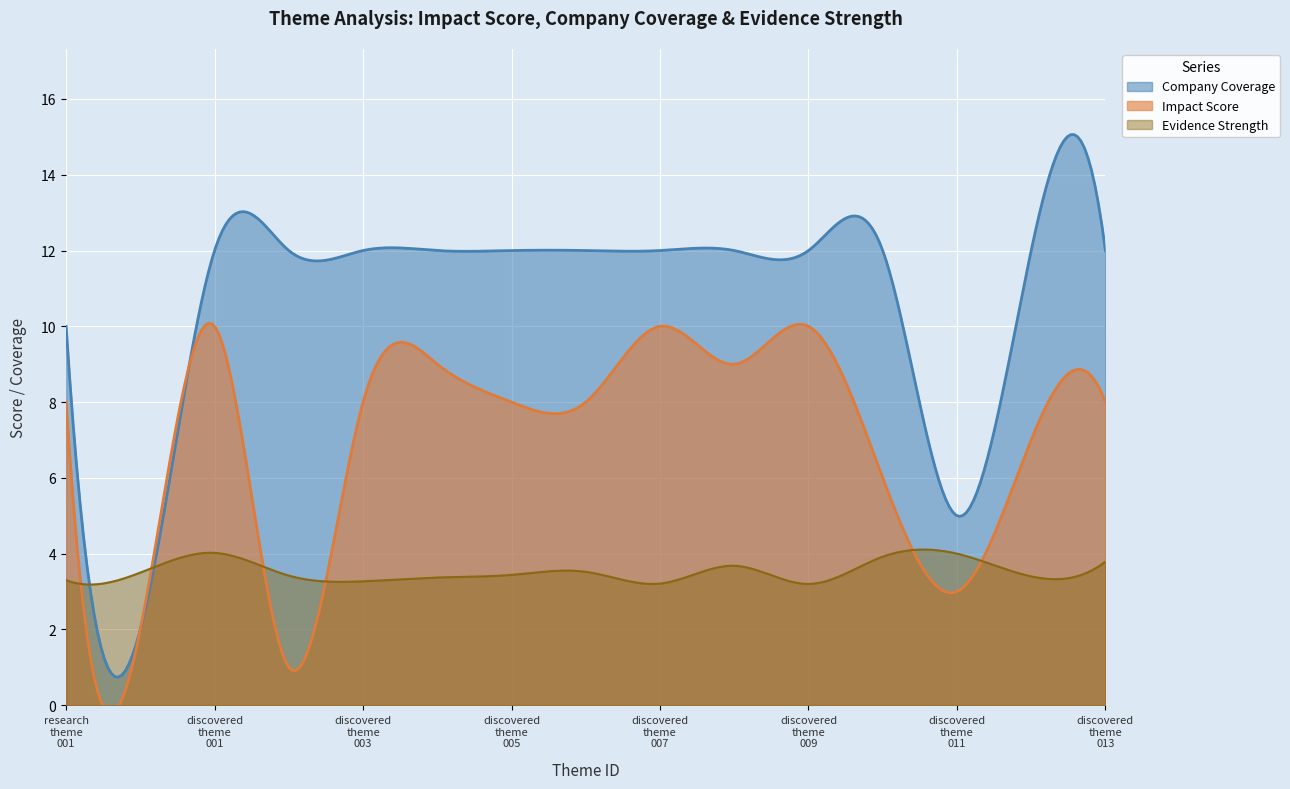

True or false: Company Coverage and Evidence Strength cross at least once.

True